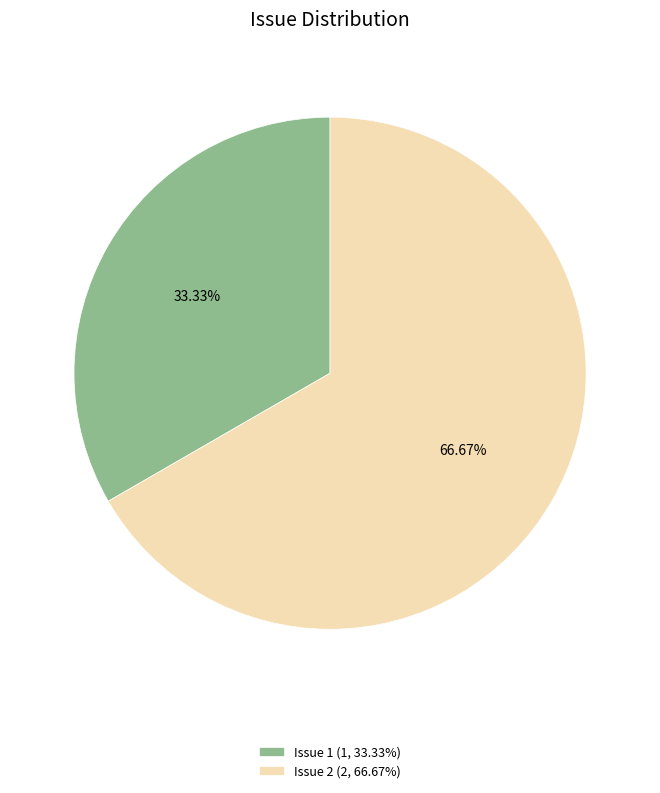

Approximately how many times larger is the value at Issue 1 (1, 33.33%) compared to Issue 2 (2, 66.67%)?

0.5